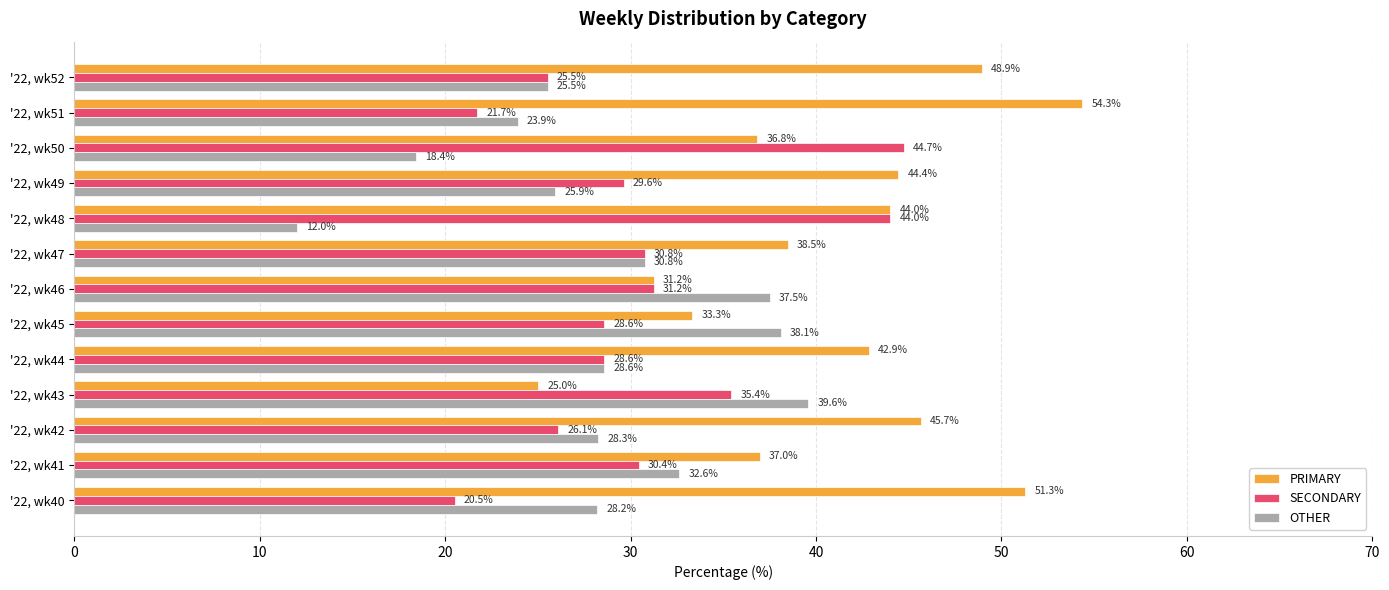

What is the difference between the second highest and second lowest values in the SECONDARY series?

22.3